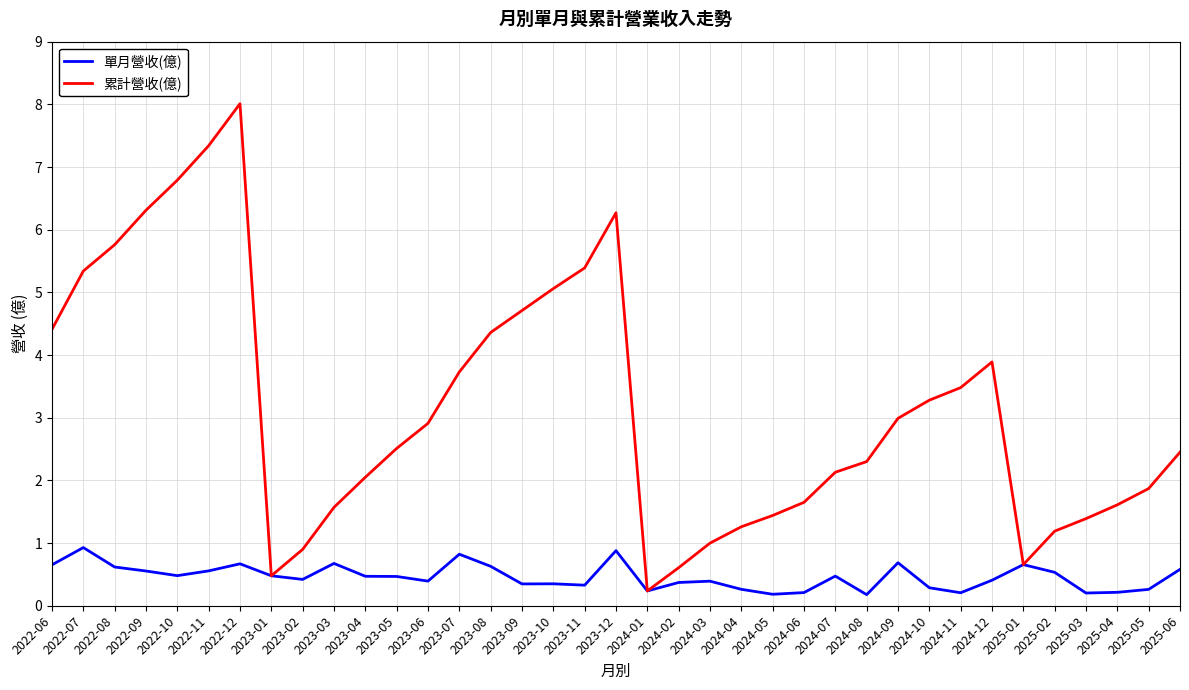

What is the difference between the highest and lowest values at 2025-04?

1.4